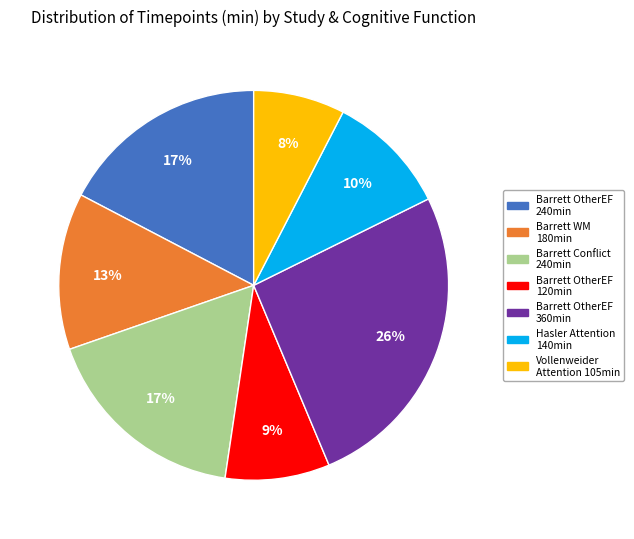

Count the number of slices in the pie.

7